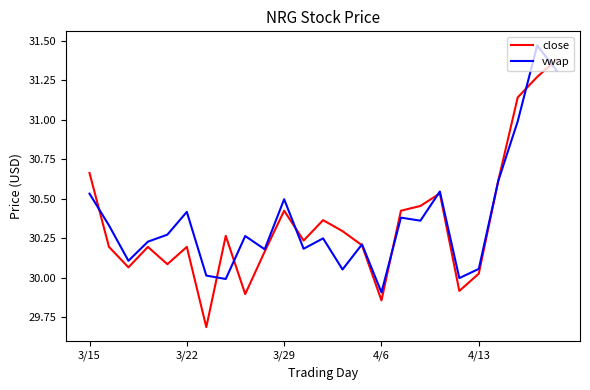

What is the difference between the maximum and minimum values in the vwap series?

1.6